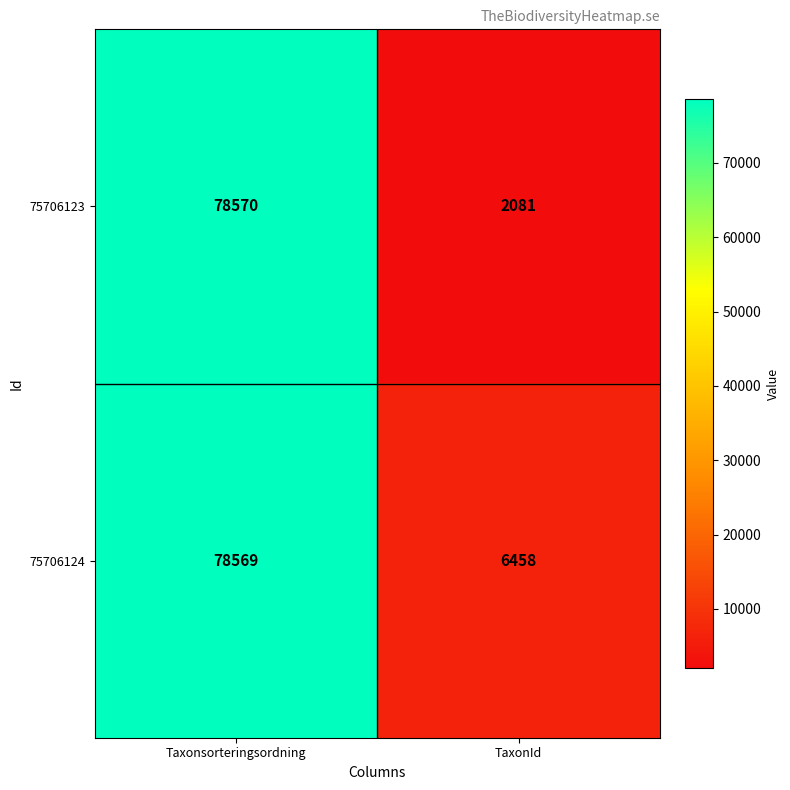

The 75706123 series shows 112406 at Taxonsorteringsordning. True or false?

False